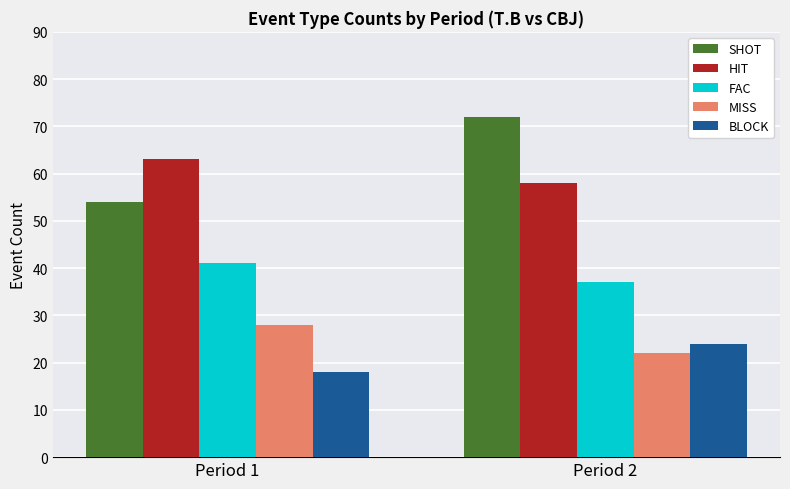

Rank the series by their maximum value, from highest to lowest.

SHOT, HIT, FAC, MISS, BLOCK